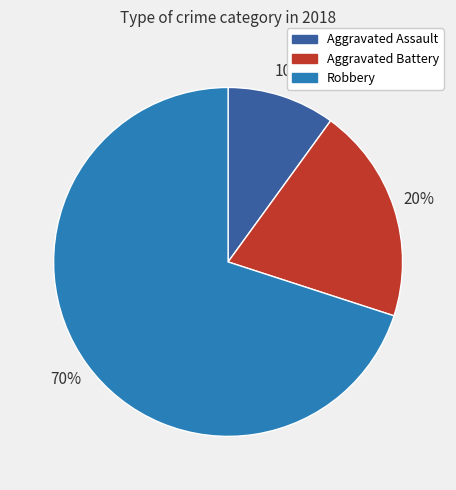

Rank the categories by value from highest to lowest.

Robbery, Aggravated Battery, Aggravated Assault